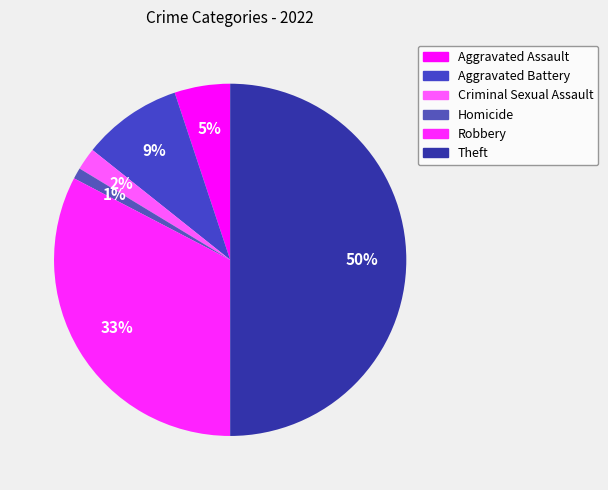

How many slices are in this pie chart?

6